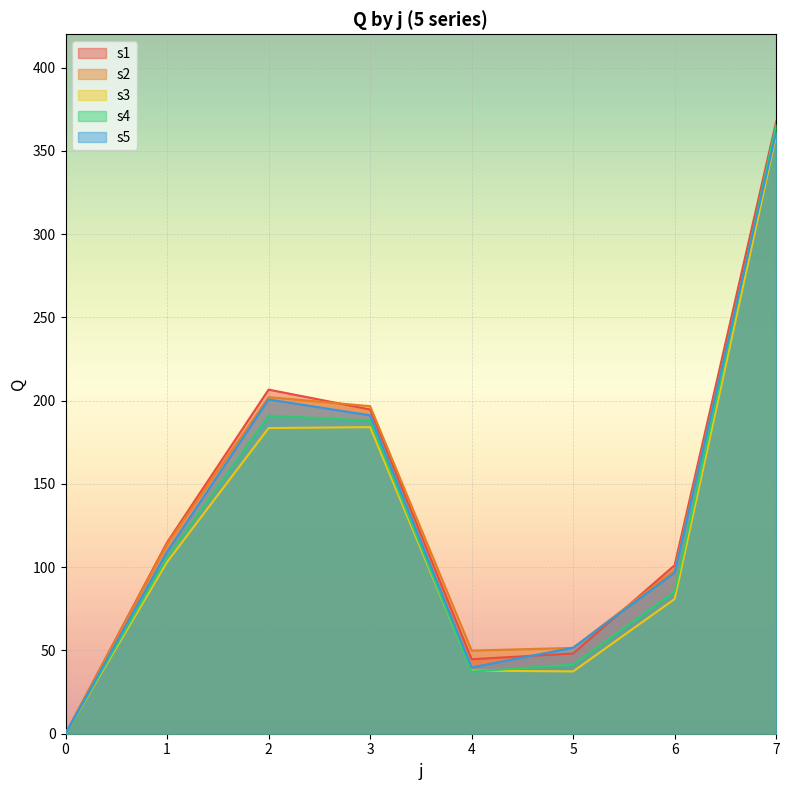

What is the total value across all series at 4?

209.7